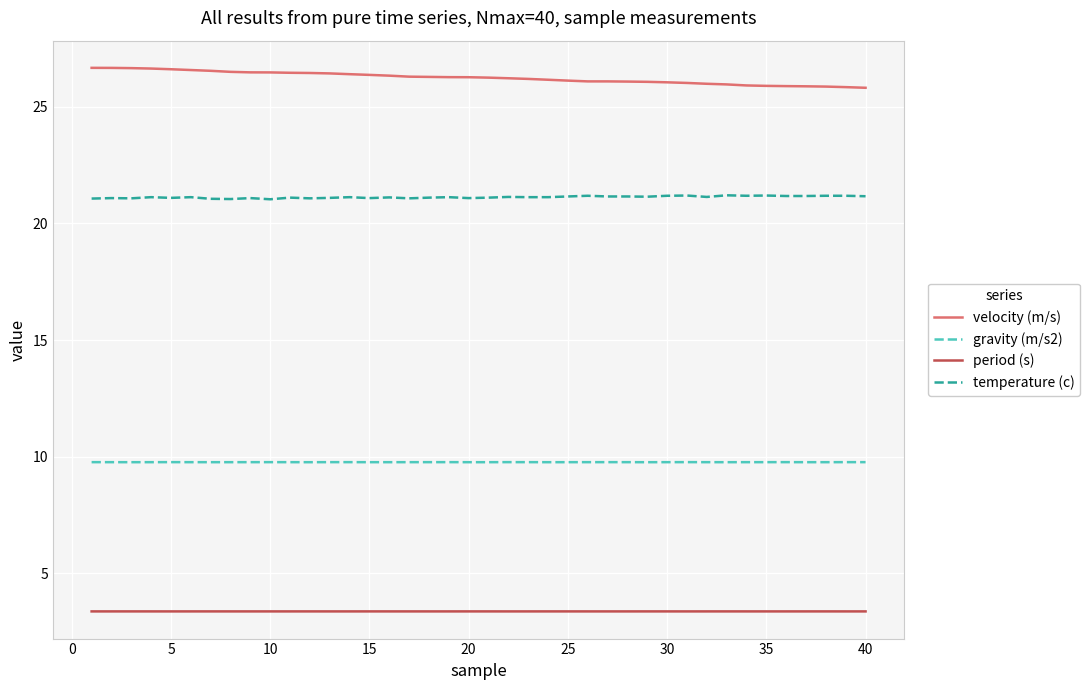

True or false: period (s) and temperature (c) intersect in this chart.

False